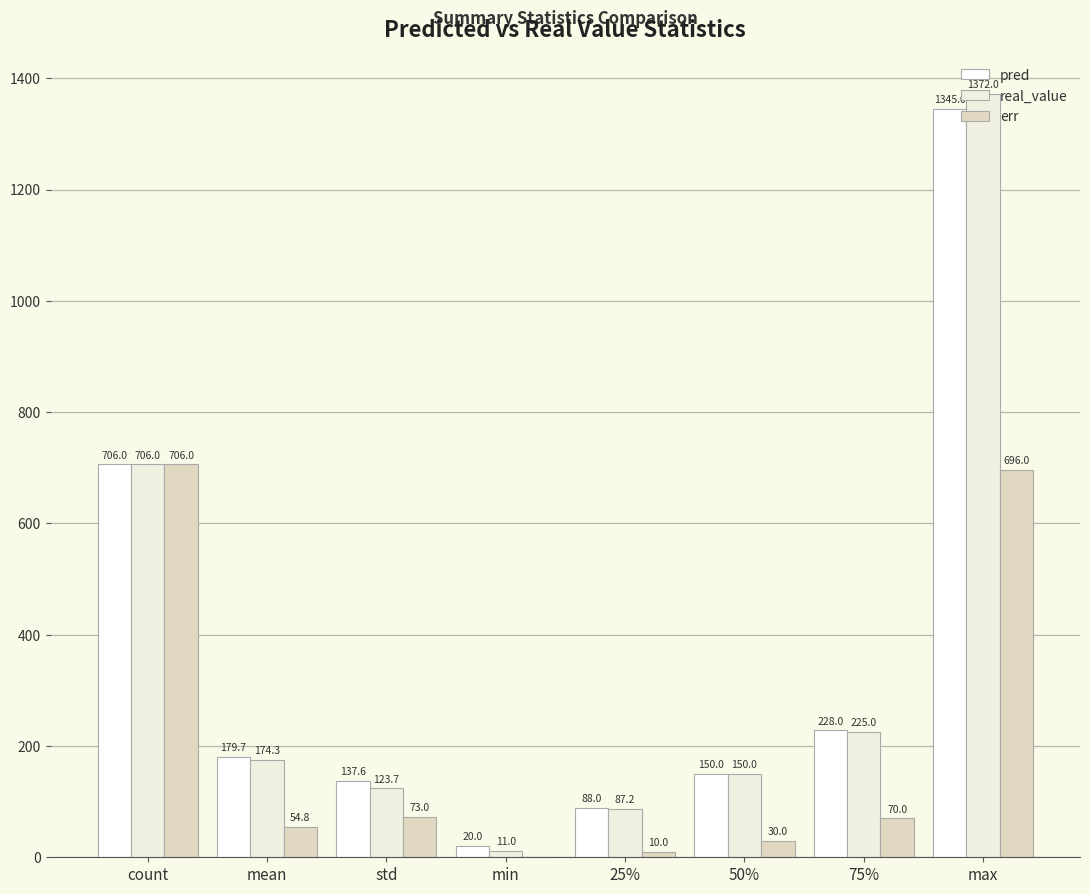

How many series are shown in this chart?

3